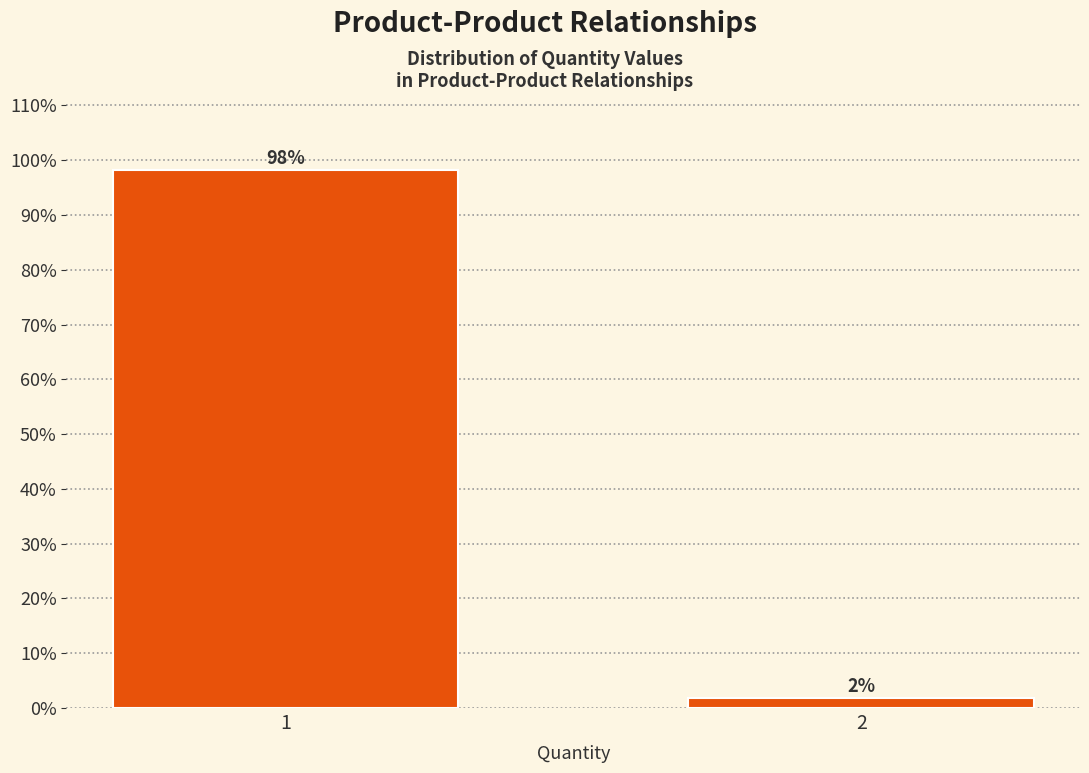

What is the sum of all values?

100.0